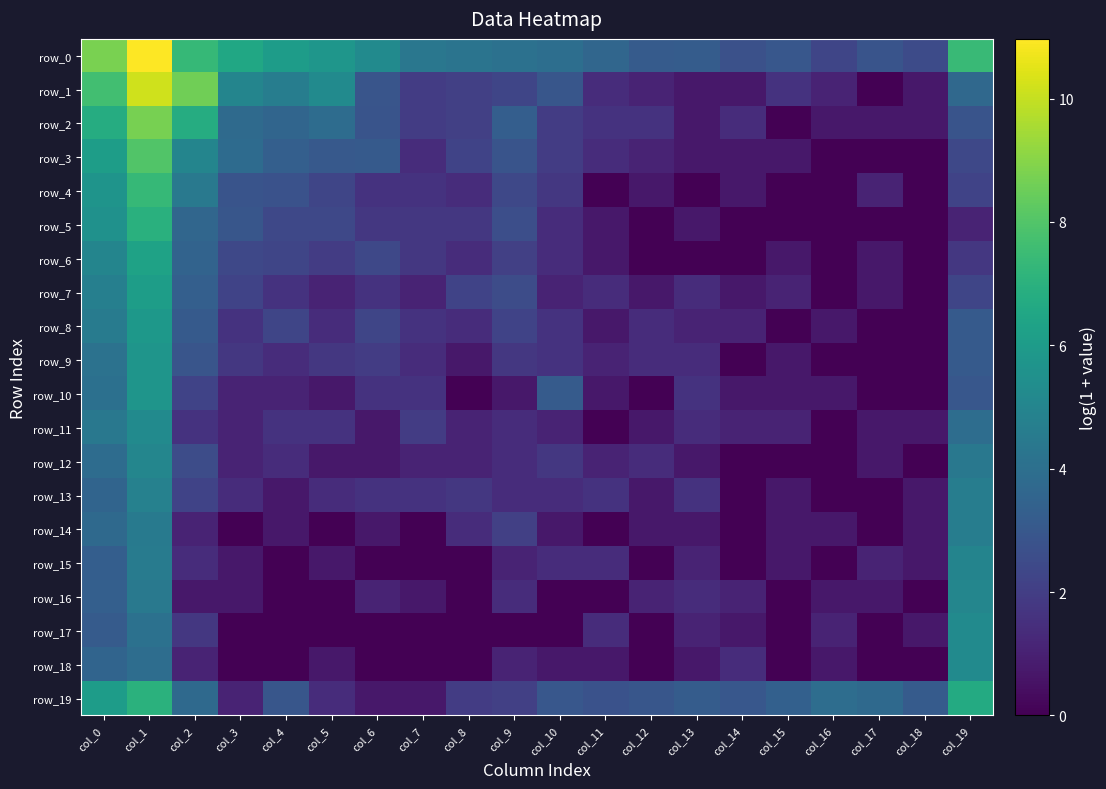

Which category has the highest value across all series?

col_1